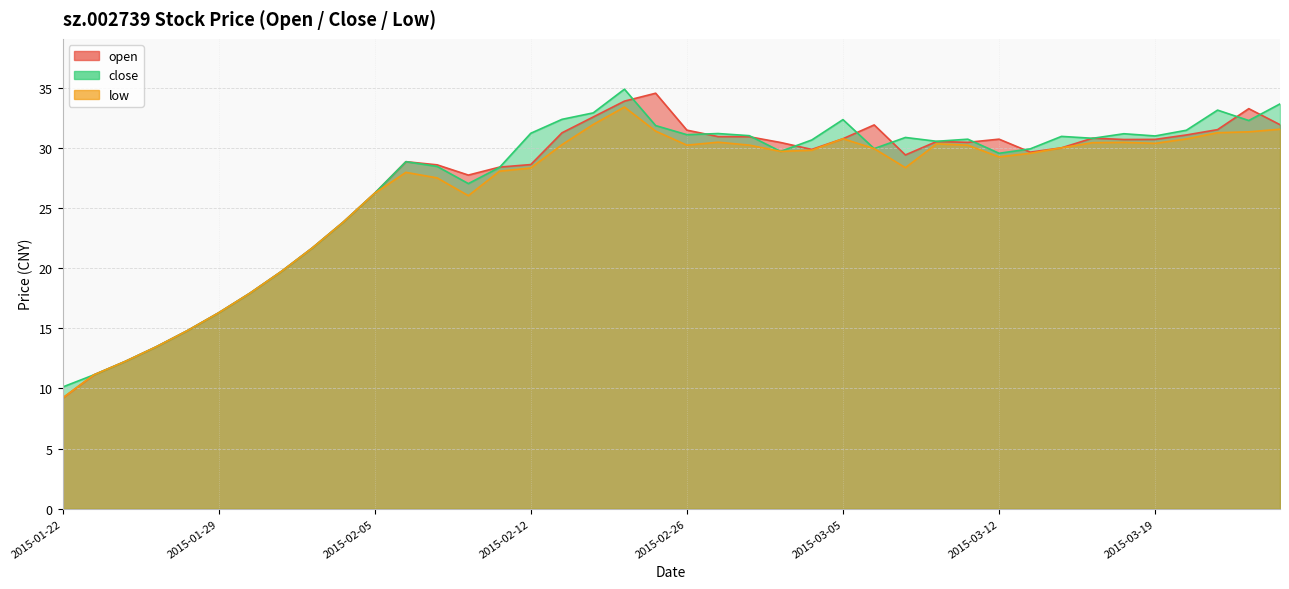

Which series changed the most between 2015-03-13 and 2015-03-25?

close